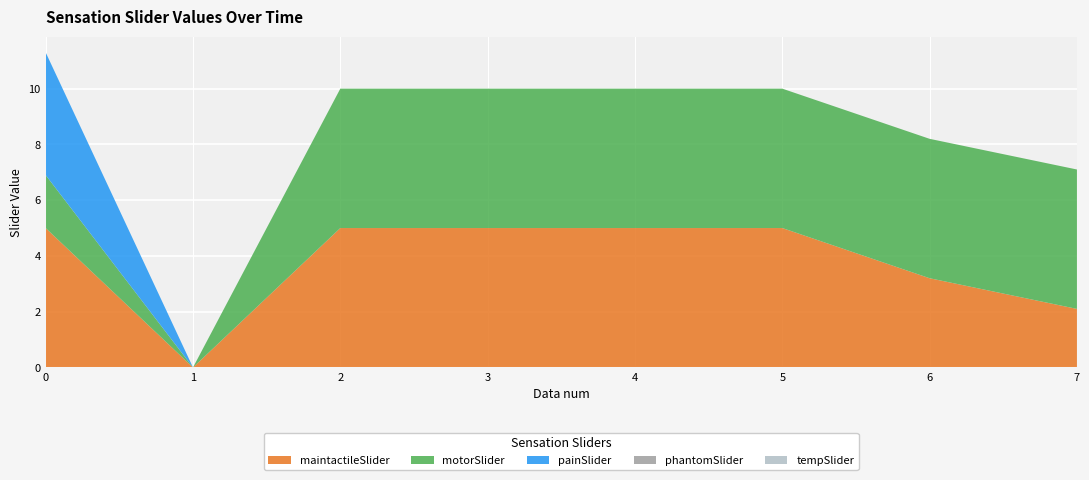

Reading right to left, transcribe all the data shown in this chart.

maintactileSlider: 7=2.1	6=3.2	5=5.0	4=5.0	3=5.0	2=5.0	1=0.0	0=5.0
motorSlider: 7=5.0	6=5.0	5=5.0	4=5.0	3=5.0	2=5.0	1=0.0	0=1.9
painSlider: 7=0.0	6=0.0	5=0.0	4=0.0	3=0.0	2=0.0	1=0.0	0=4.4
phantomSlider: 7=0.0	6=0.0	5=0.0	4=0.0	3=0.0	2=0.0	1=0.0	0=0.0
tempSlider: 7=0.0	6=0.0	5=0.0	4=0.0	3=0.0	2=0.0	1=0.0	0=0.0